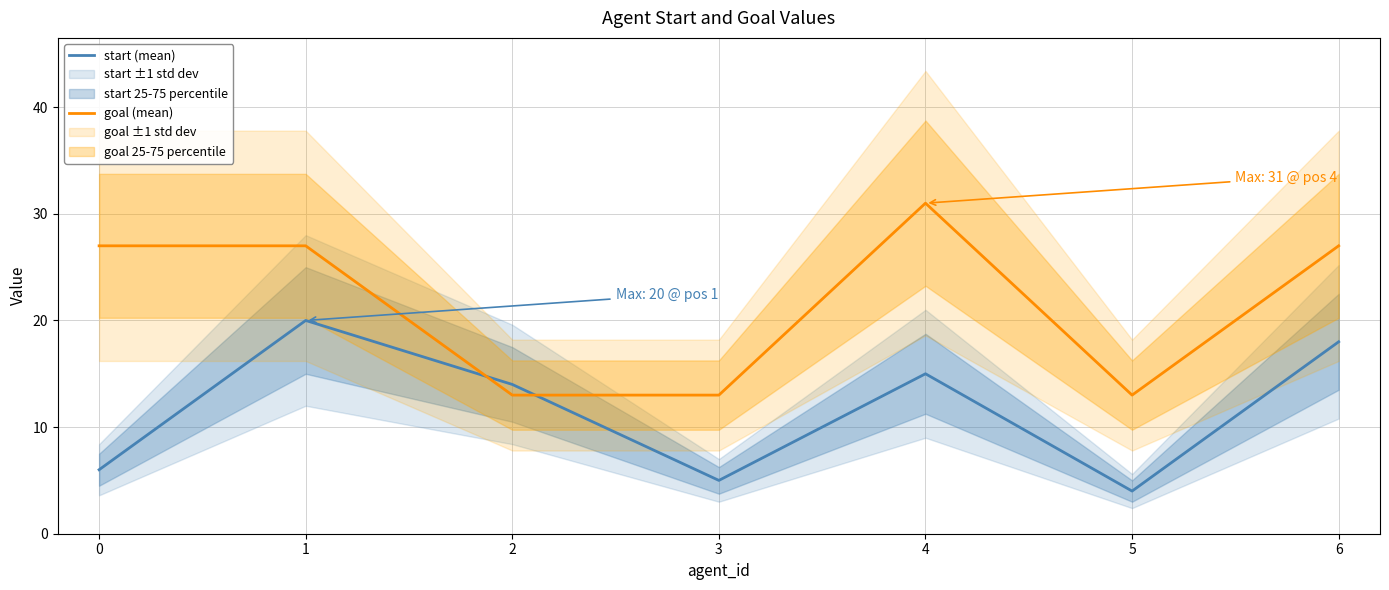

True or false: goal (mean) and start (mean) intersect in this chart.

True